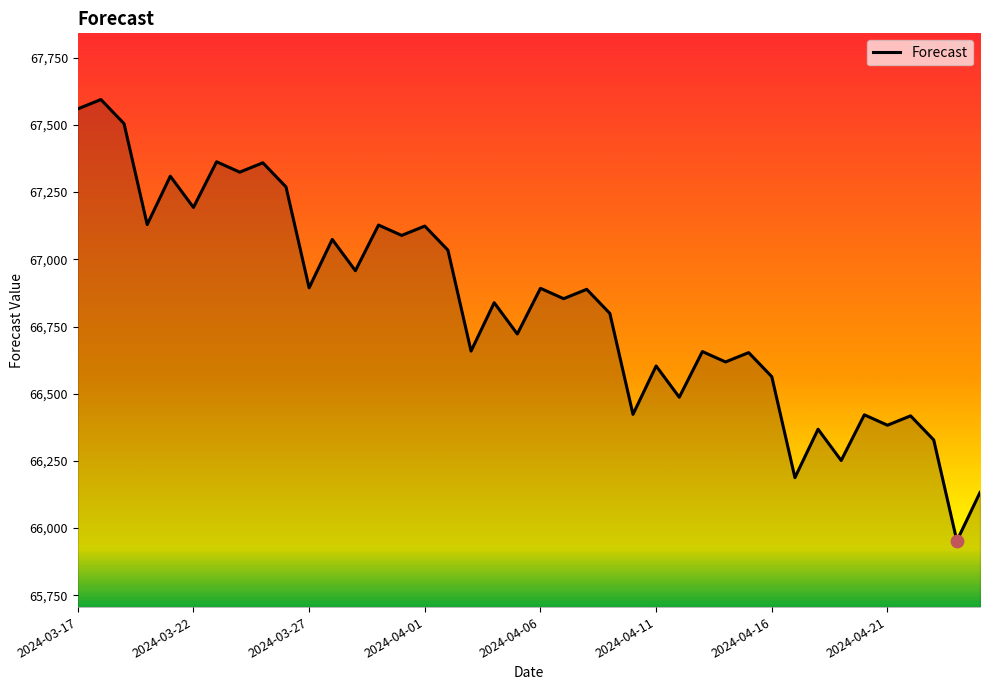

What is the difference between the maximum and minimum values?

1642.0